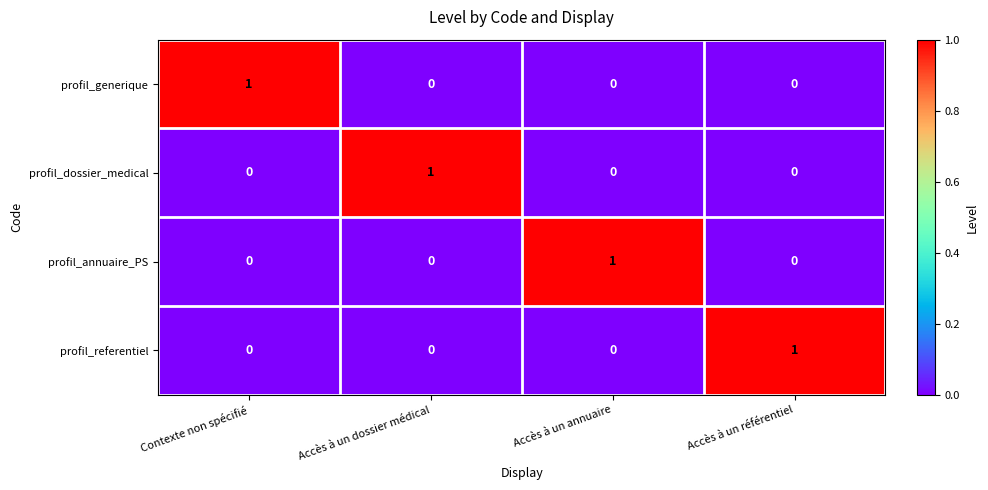

Reading right to left, list all the values displayed in this chart.

profil_generique: 0	0	0	1
profil_dossier_medical: 0	0	1	0
profil_annuaire_PS: 0	1	0	0
profil_referentiel: 1	0	0	0